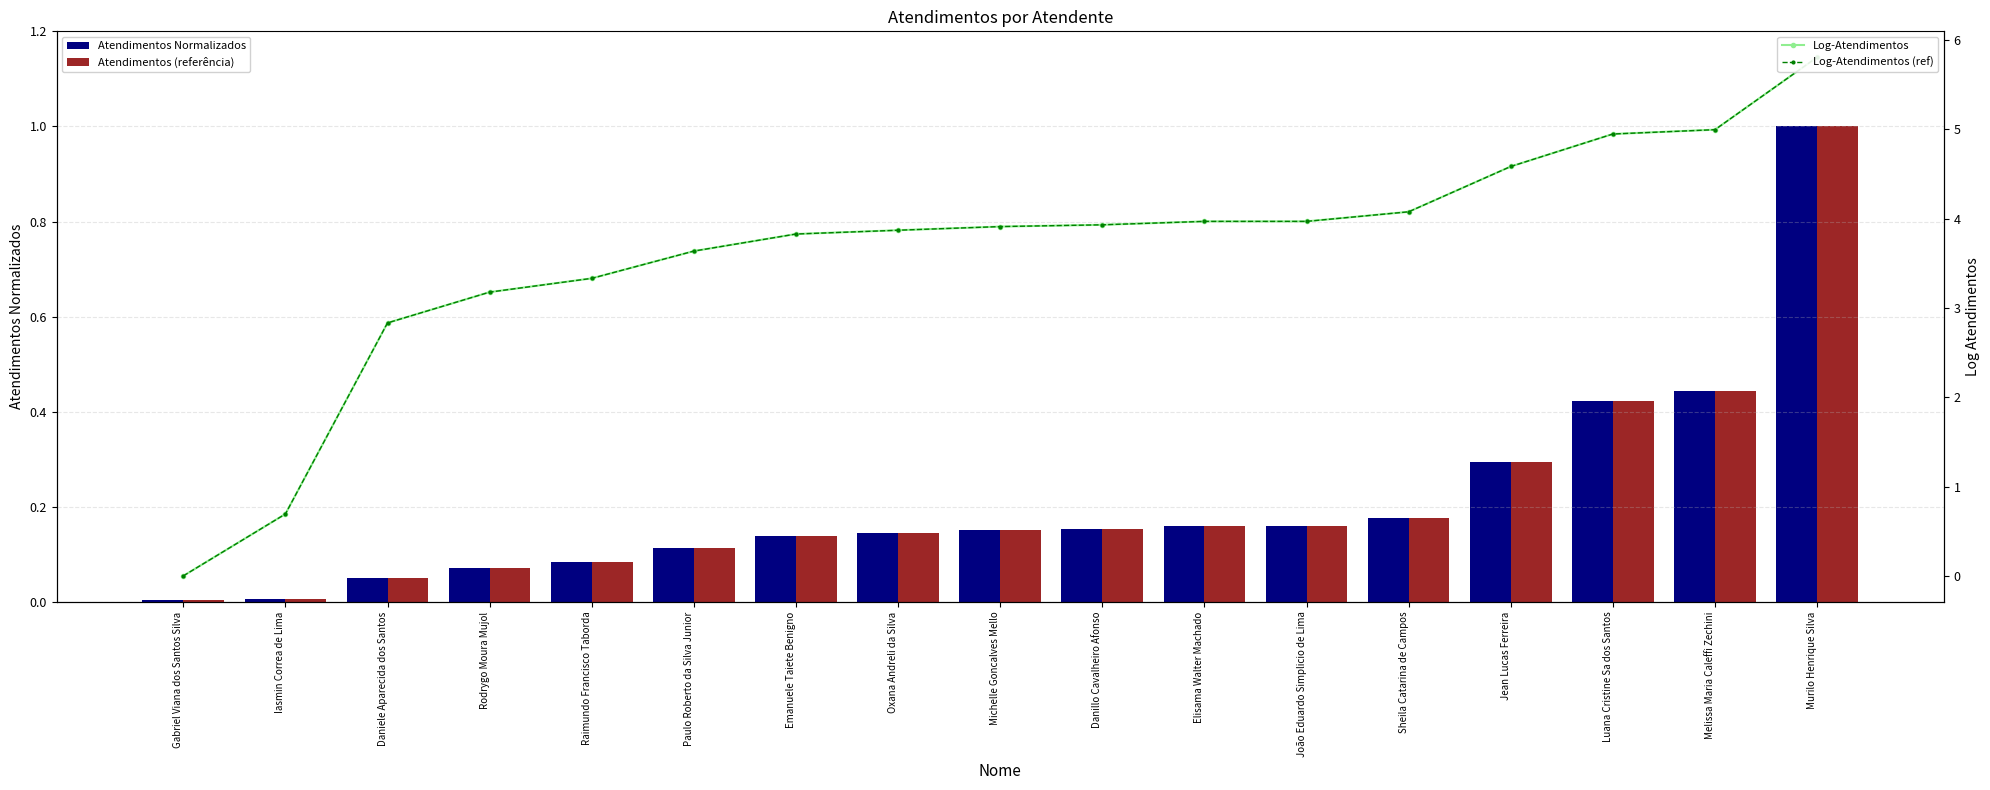

Which series changed the most between Raimundo Francisco Taborda and Elisama Walter Machado?

Log-Atendimentos